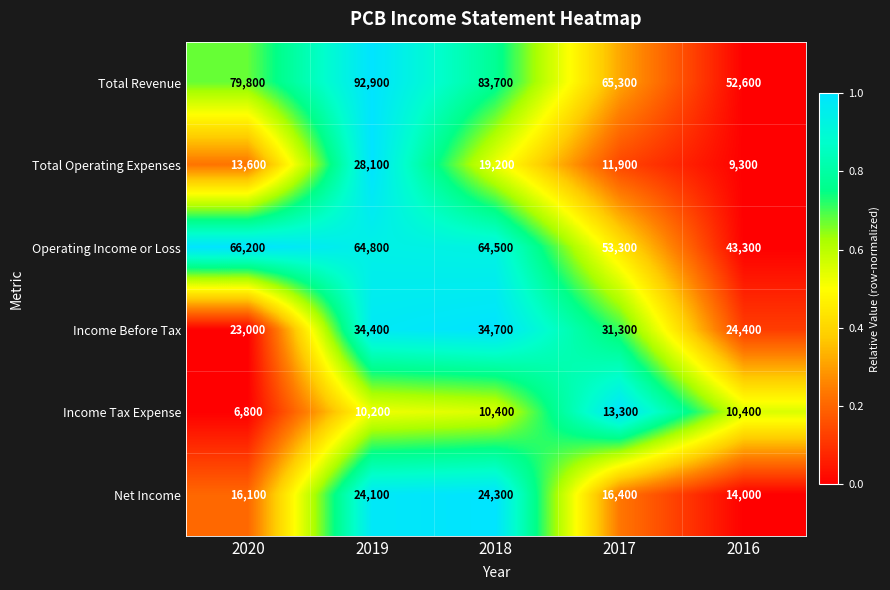

Which category has the lowest value across all series?

2020